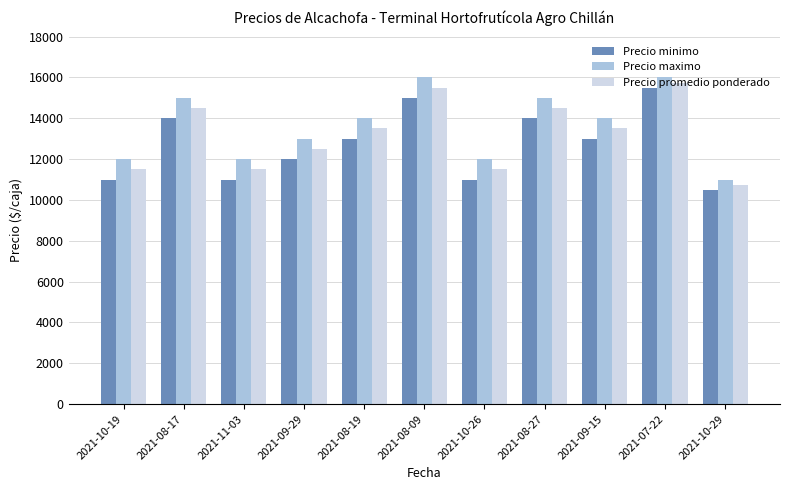

Reading left to right, list all the values displayed in this chart.

Precio minimo: 2021-10-19=11000	2021-08-17=14000	2021-11-03=11000	2021-09-29=12000	2021-08-19=13000	2021-08-09=15000	2021-10-26=11000	2021-08-27=14000	2021-09-15=13000	2021-07-22=15500	2021-10-29=10500
Precio maximo: 2021-10-19=12000	2021-08-17=15000	2021-11-03=12000	2021-09-29=13000	2021-08-19=14000	2021-08-09=16000	2021-10-26=12000	2021-08-27=15000	2021-09-15=14000	2021-07-22=16000	2021-10-29=11000
Precio promedio ponderado: 2021-10-19=11500	2021-08-17=14500	2021-11-03=11500	2021-09-29=12500	2021-08-19=13500	2021-08-09=15500	2021-10-26=11500	2021-08-27=14500	2021-09-15=13500	2021-07-22=15750	2021-10-29=10750